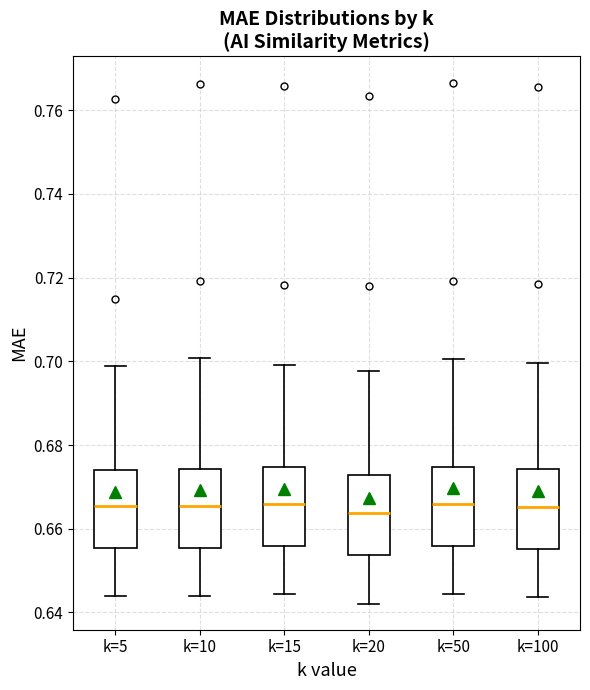

Where does the lower whisker of the box for k=20 end on the y-axis? The values are not printed on the chart, so give them approximately, as read against the axis.

0.642